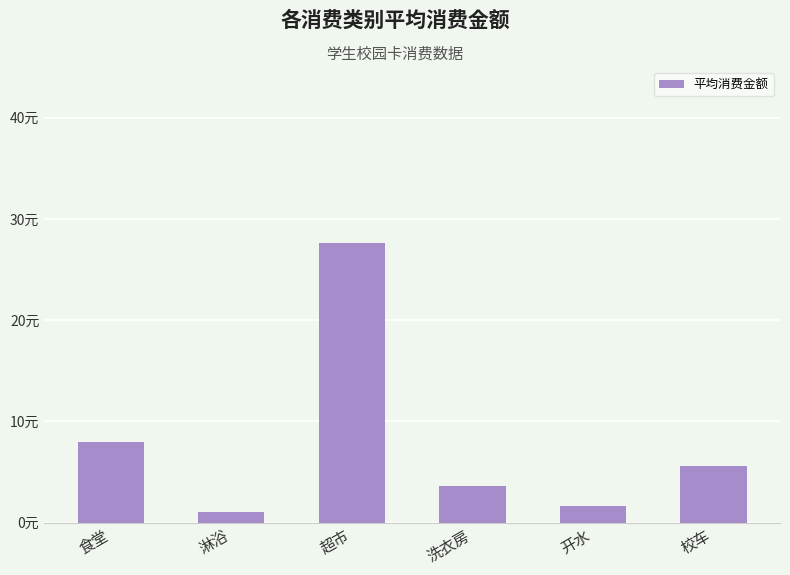

Are the bars horizontal?

No